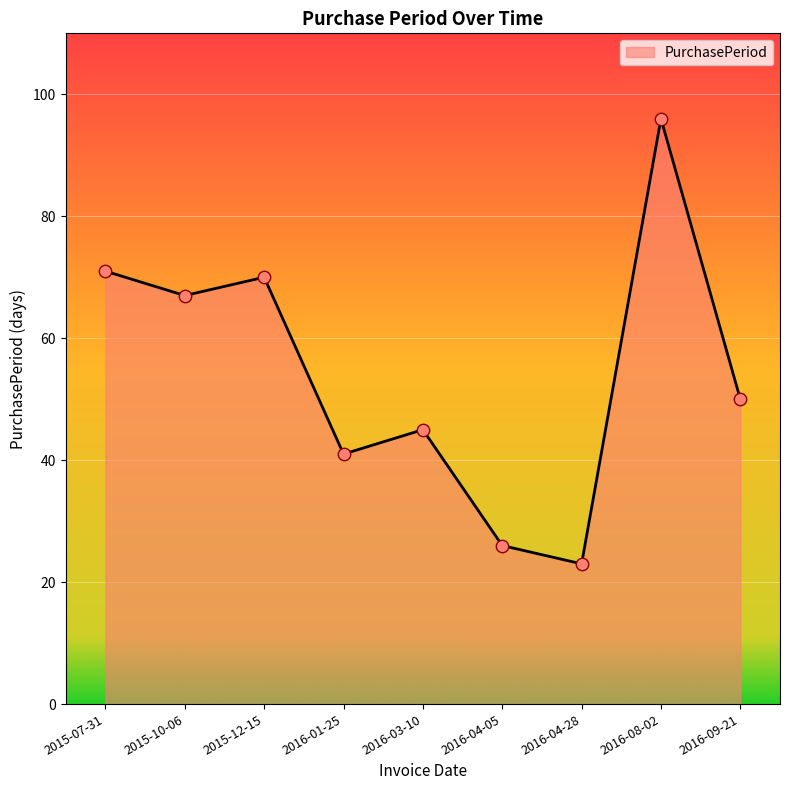

What is the ratio of the value at 2016-09-21 to the value at 2016-03-10?

1.1